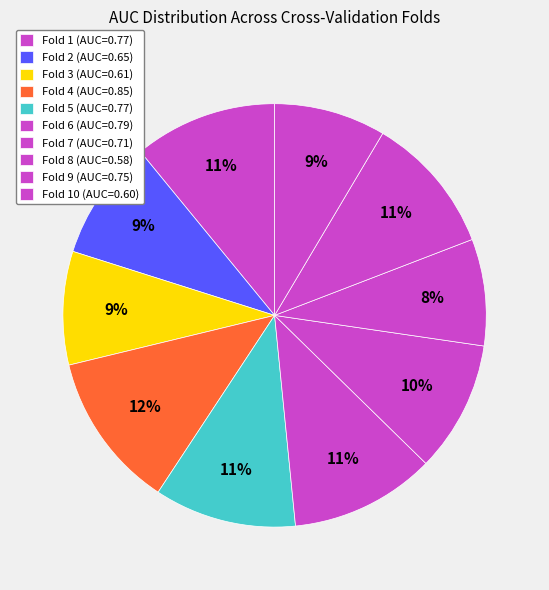

Count the number of slices in the pie.

10